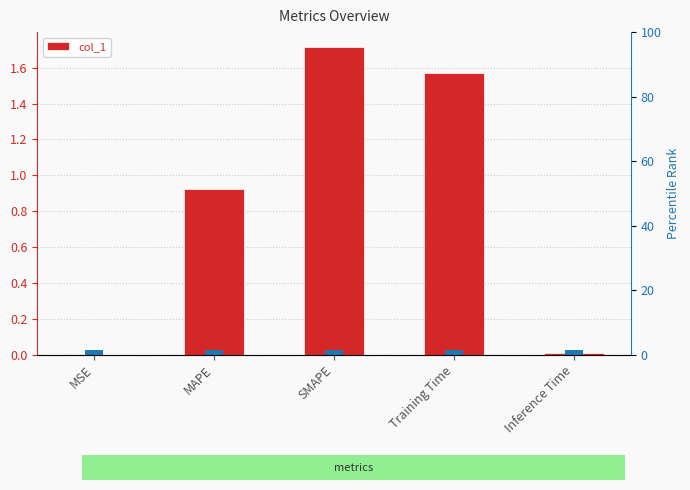

Reading left to right, list all the values displayed in this chart.

0.0	0.9	1.7	1.6	0.0